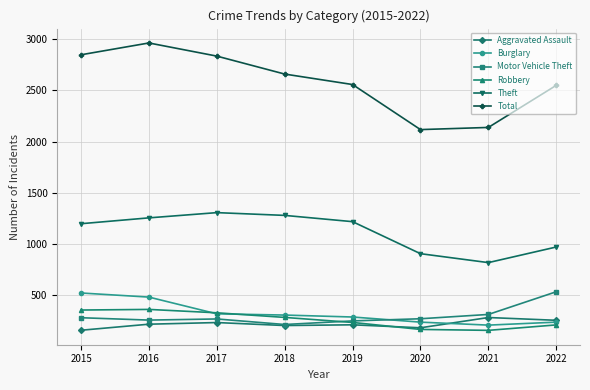

Which series has the largest range (max minus min)?

Total